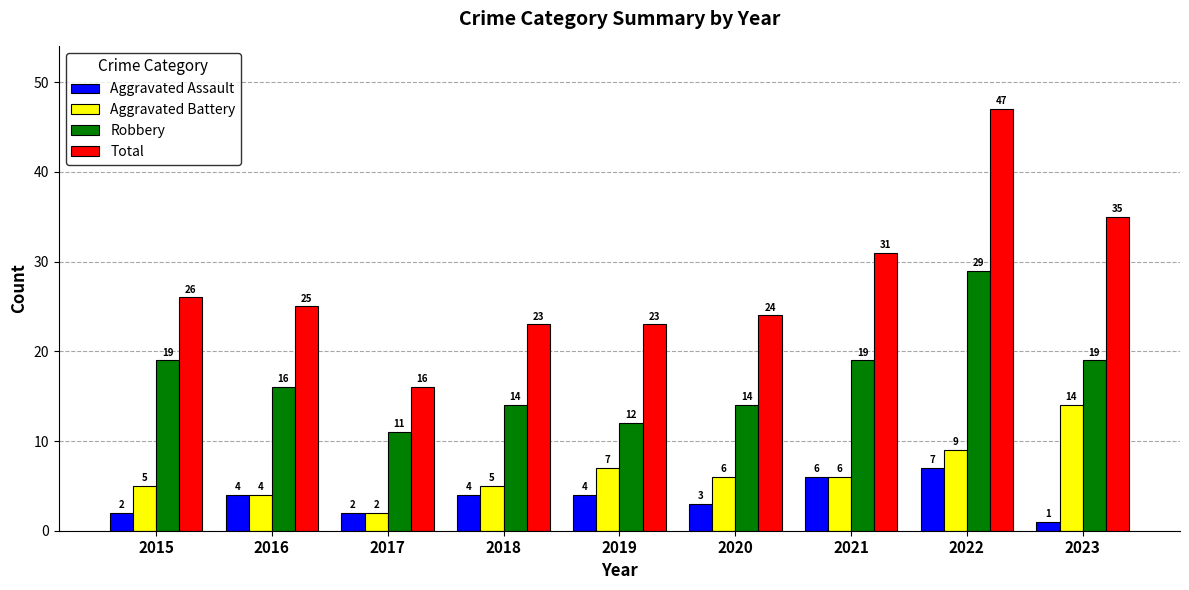

Which category has the lowest value in the Total series?

2017